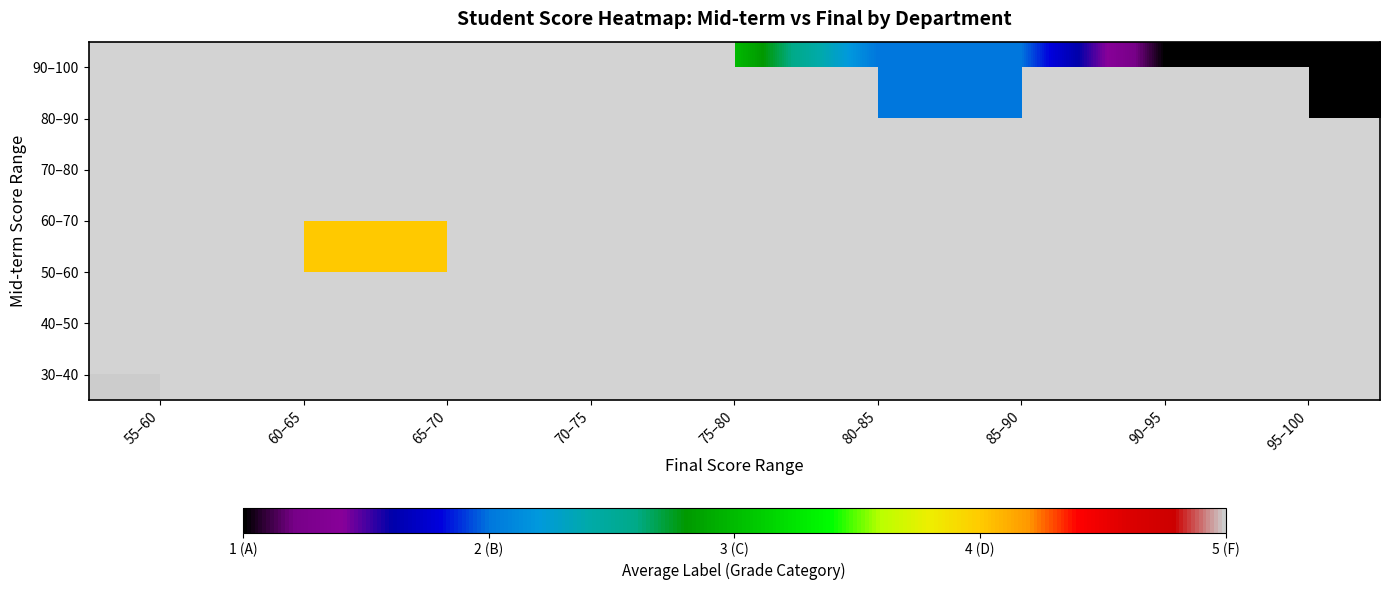

How many distinct data groups are displayed?

7